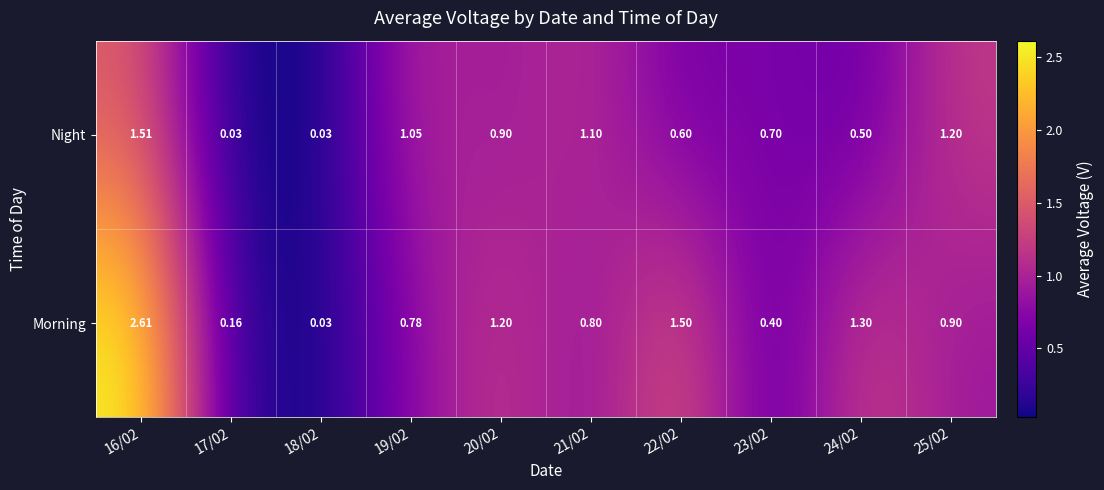

What is the total value across all series at 19/02?

1.8